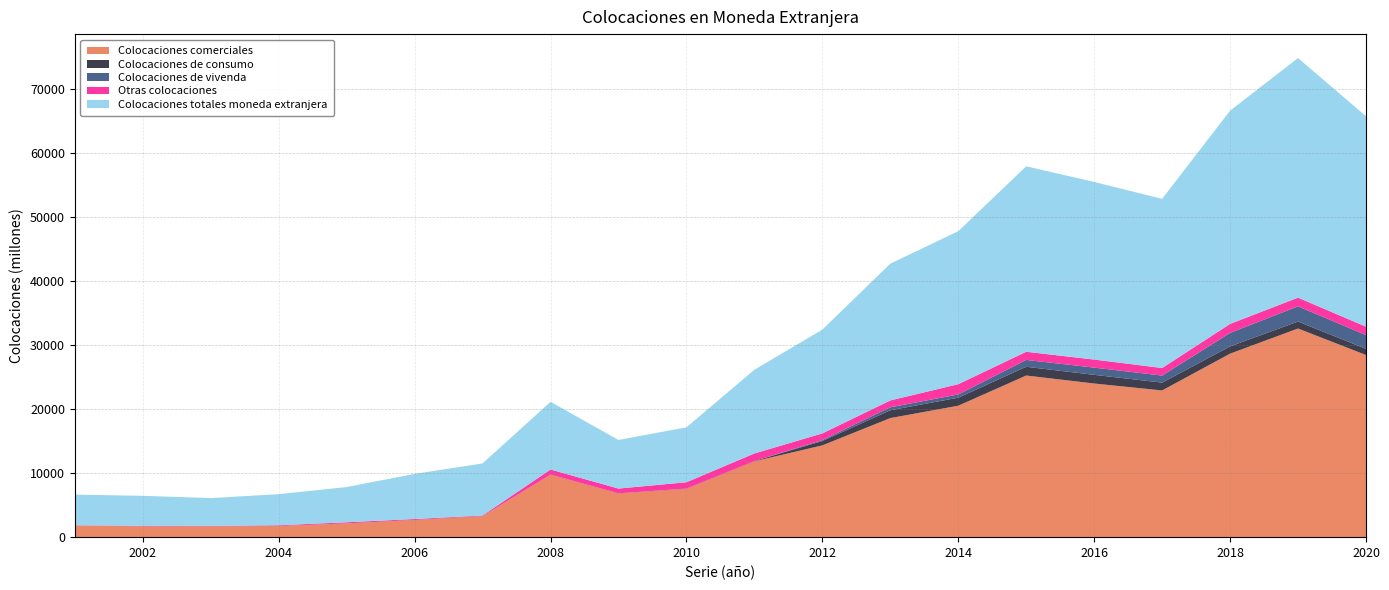

Reading left to right, extract all data points from this chart.

Colocaciones comerciales: 2001=1830	2002=1679	2003=1693	2004=1731	2005=2141	2006=2676	2007=3279	2008=9759	2009=6826	2010=7563	2011=11855	2012=14341	2013=18607	2014=20538	2015=25257	2016=24007	2017=22925	2018=28675	2019=32601	2020=28461
Colocaciones de consumo: 2001=6	2002=9	2003=11	2004=11	2005=13	2006=16	2007=18	2008=22	2009=26	2010=33	2011=46	2012=680	2013=1221	2014=1255	2015=1366	2016=1355	2017=1223	2018=1130	2019=1090	2020=956
Colocaciones de vivenda: 2001=0	2002=0	2003=0	2004=0	2005=0	2006=0	2007=0	2008=0	2009=0	2010=0	2011=0	2012=154	2013=462	2014=503	2015=1069	2016=1130	2017=1100	2018=2112	2019=2373	2020=2161
Otras colocaciones: 2001=25	2002=69	2003=53	2004=111	2005=170	2006=141	2007=85	2008=791	2009=741	2010=986	2011=1177	2012=1041	2013=1076	2014=1607	2015=1279	2016=1259	2017=1182	2018=1402	2019=1365	2020=1307
Colocaciones totales moneda extranjera: 2001=4785	2002=4701	2003=4349	2004=4866	2005=5507	2006=7053	2007=8139	2008=10572	2009=7594	2010=8582	2011=13078	2012=16216	2013=21366	2014=23904	2015=28972	2016=27751	2017=26430	2018=33319	2019=37430	2020=32886